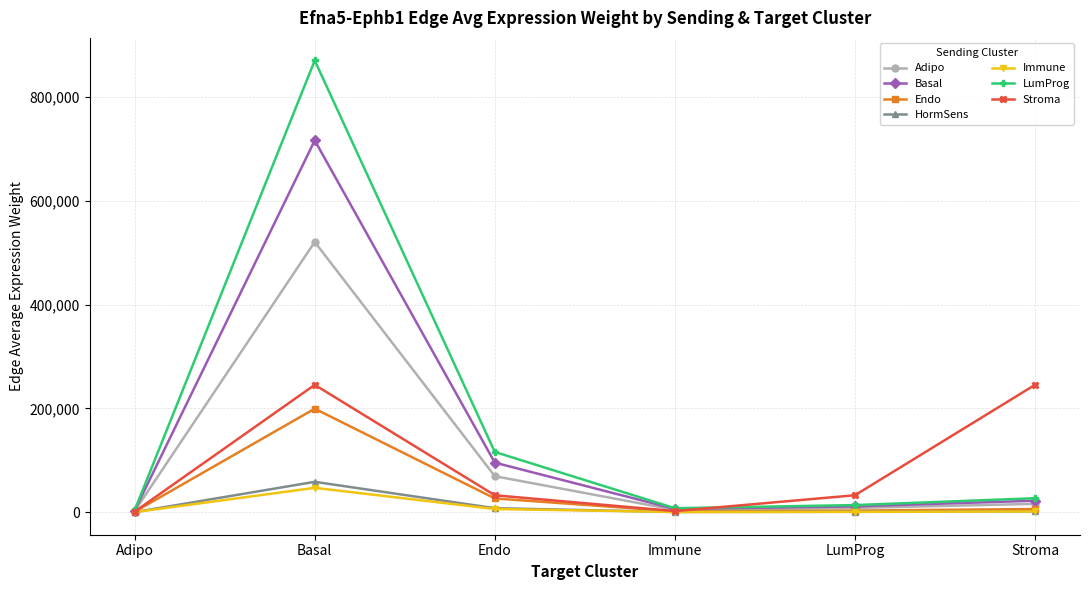

How many data points in Immune are above 1457?

3